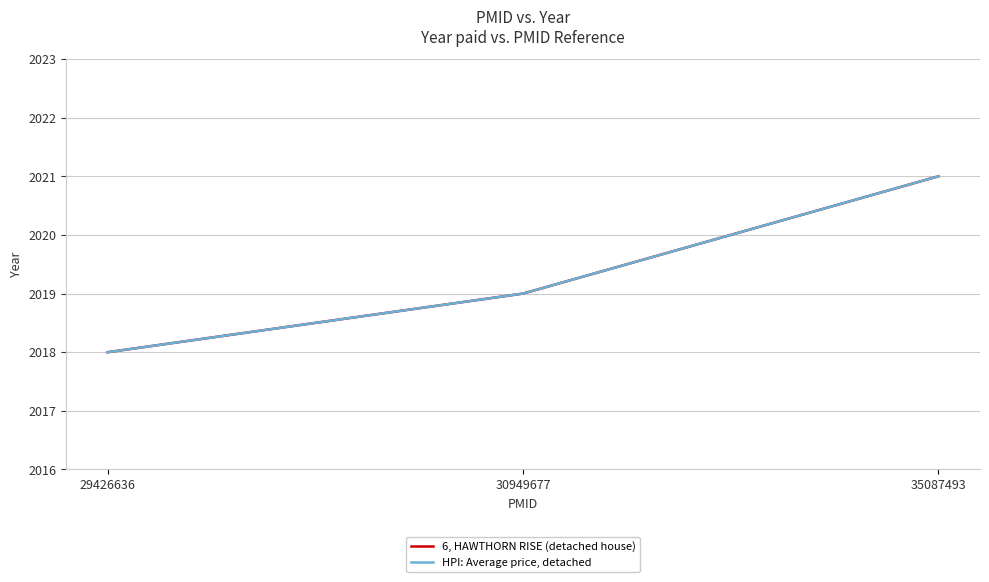

Reading right to left, transcribe all the data shown in this chart.

6, HAWTHORN RISE (detached house): 35087493=2021	30949677=2019	29426636=2018
HPI: Average price, detached: 35087493=2021	30949677=2019	29426636=2018